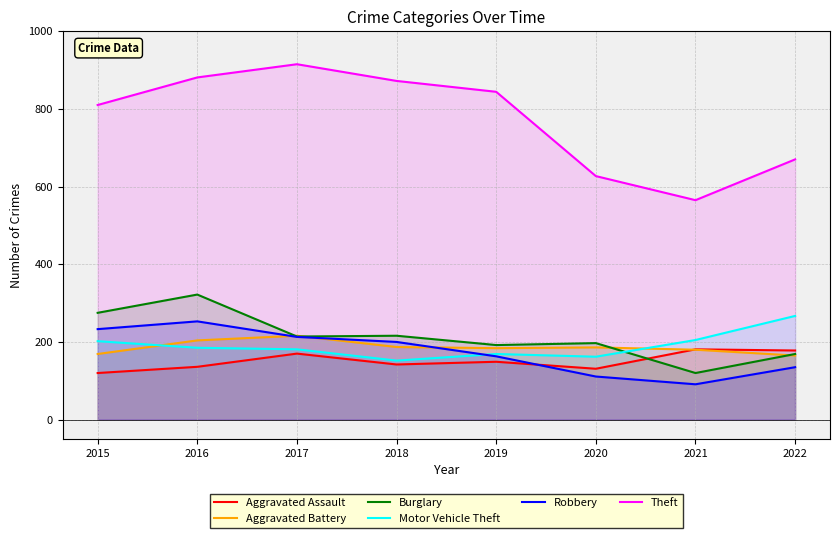

List the series in order of their peak value, lowest first.

Aggravated Assault, Aggravated Battery, Robbery, Motor Vehicle Theft, Burglary, Theft